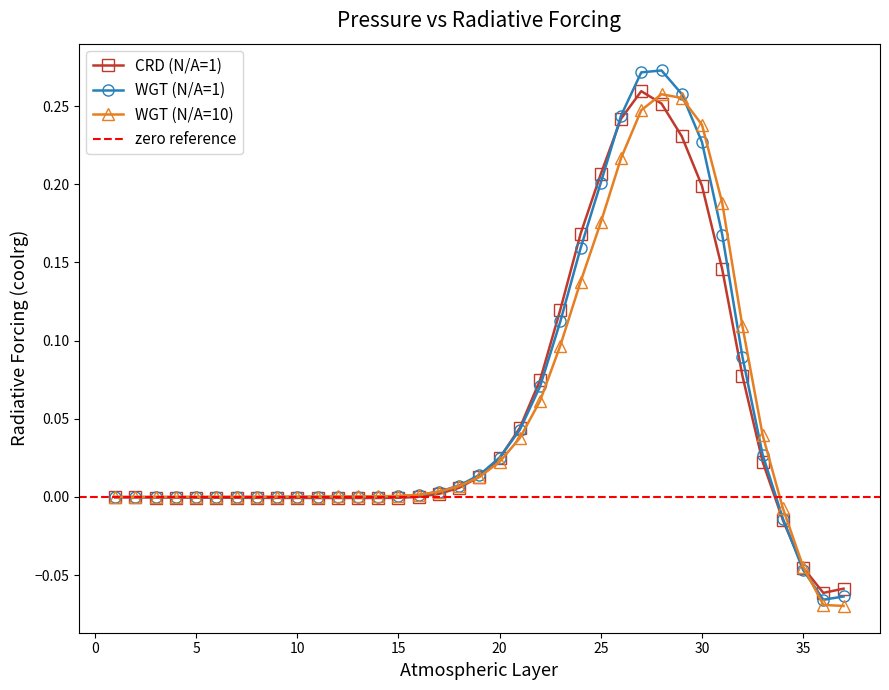

What is the difference between the WGT (N/A=1) values at 9 and 27?

0.3